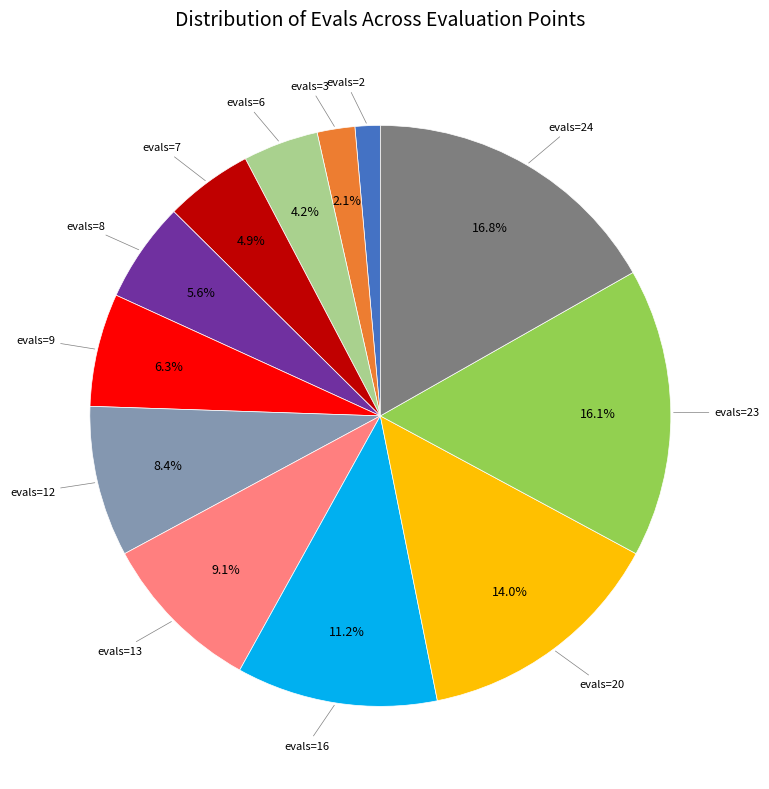

Is there any slice that represents more than half of the pie?

No